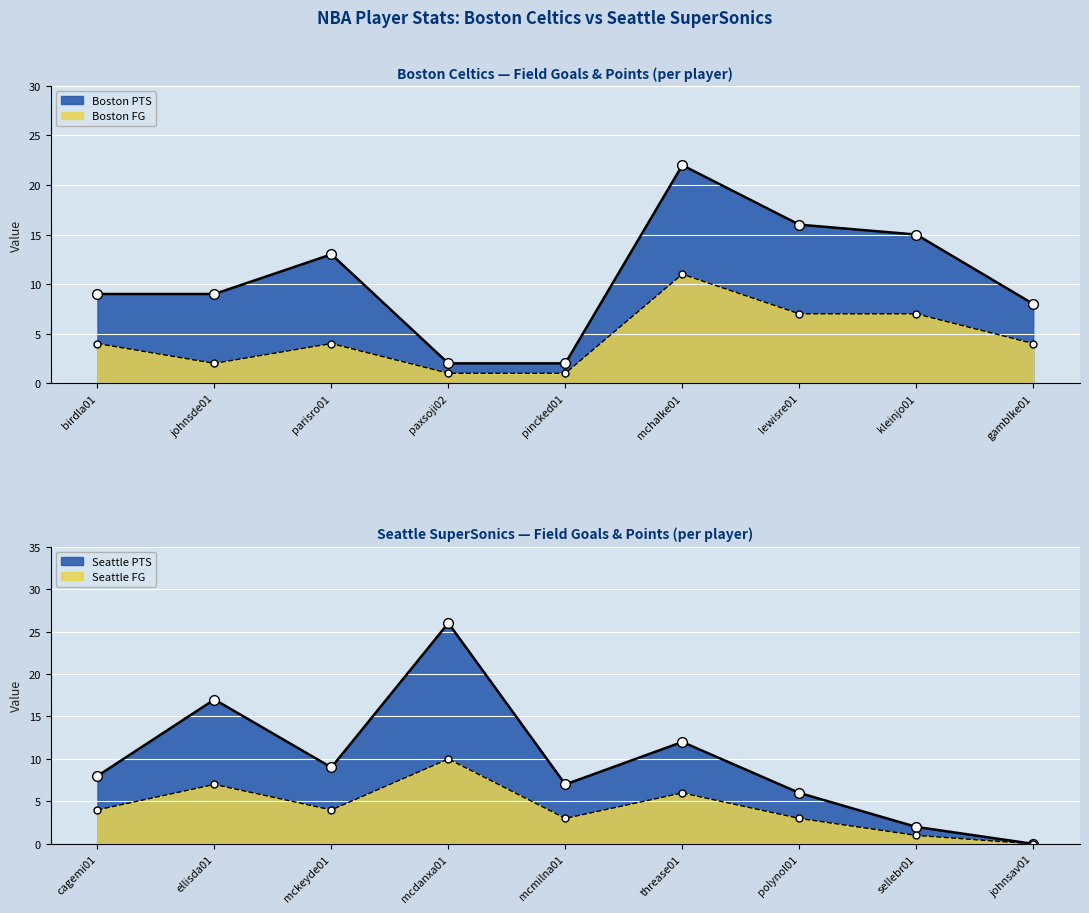

Which series has the largest total across all categories?

Boston PTS